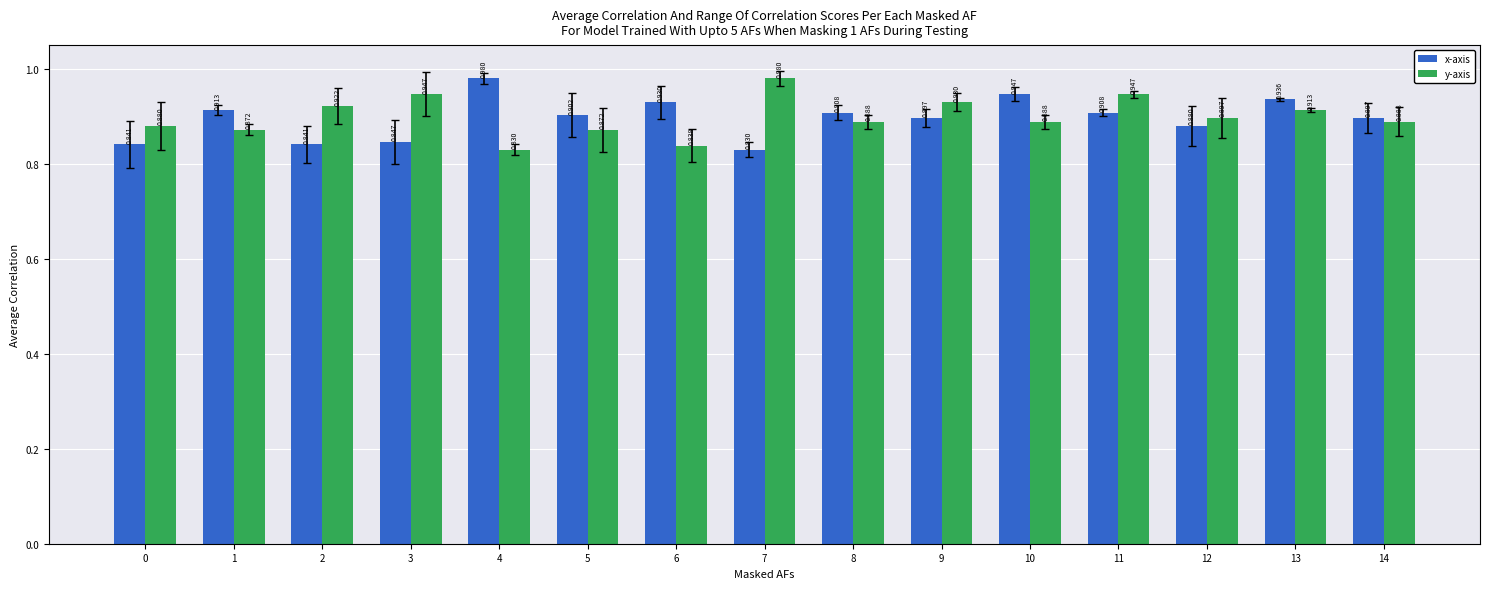

The y-axis series shows 0.9 at 1. True or false?

True